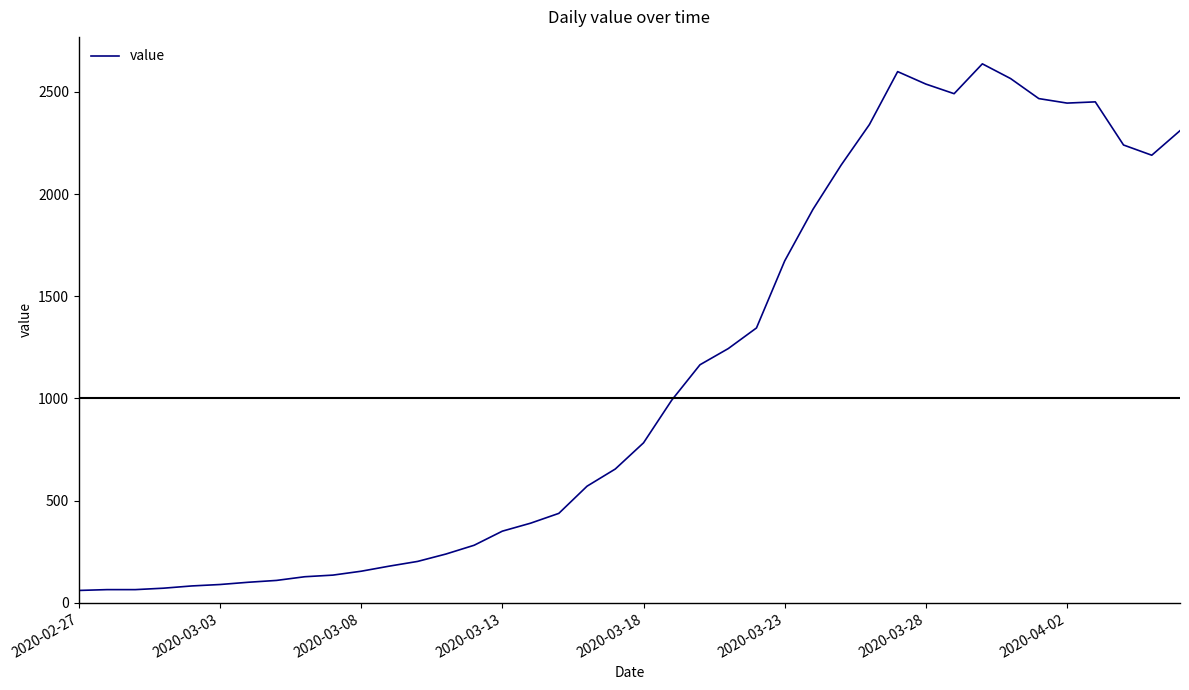

What is the minimum value shown in the chart?

61